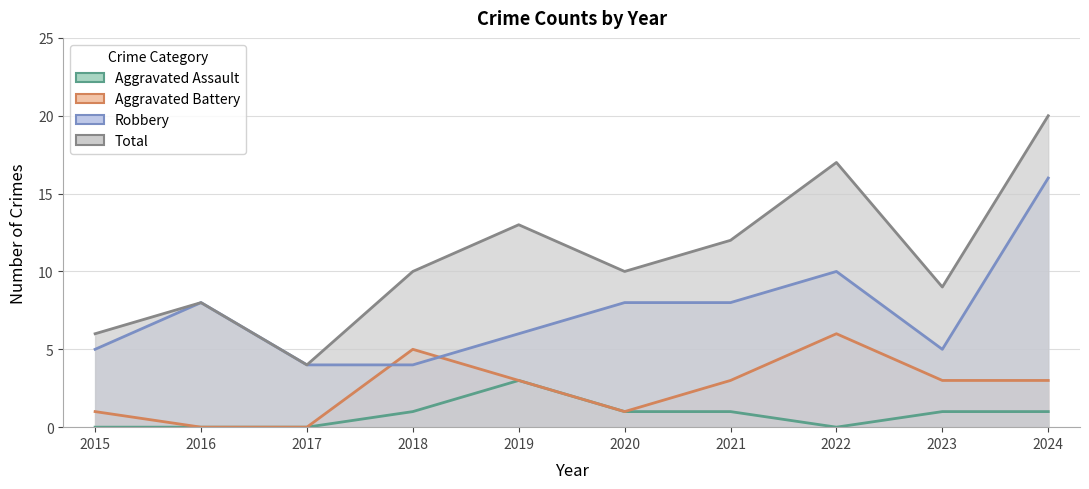

True or false: Aggravated Battery and Aggravated Assault cross at least once.

False